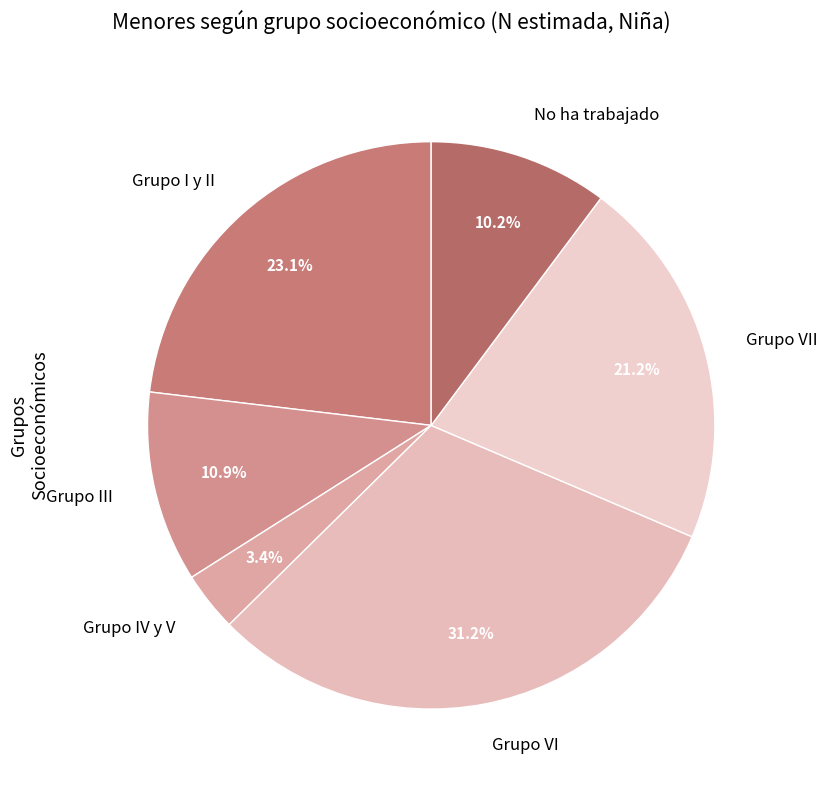

Rank the categories by value from highest to lowest.

Grupo VI, Grupo I y II, Grupo VII, Grupo III, No ha trabajado, Grupo IV y V